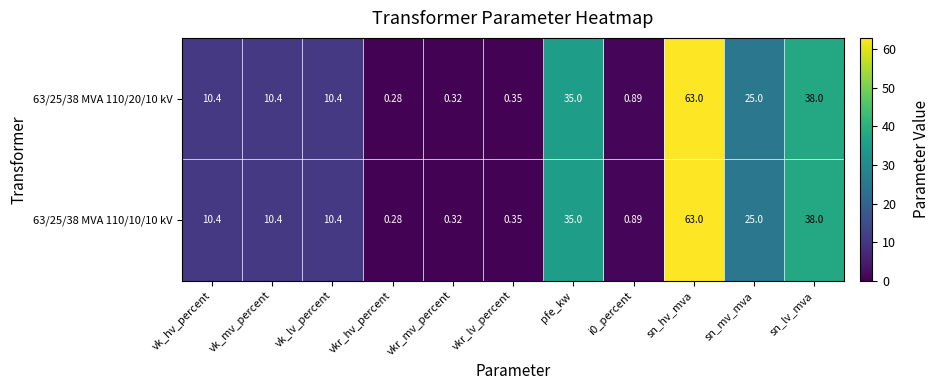

At which category is the sum across all series the highest?

sn_hv_mva